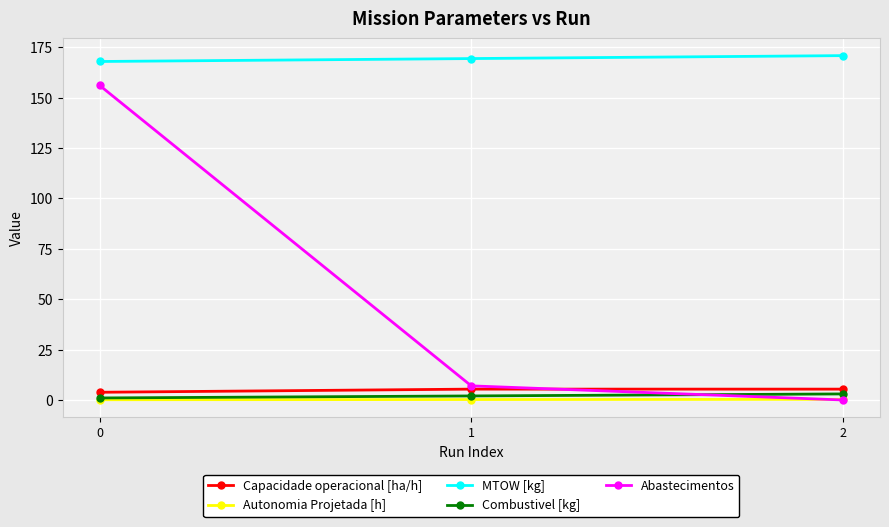

What is the value of the Capacidade operacional [ha/h] point at the 1st from the left?

3.8